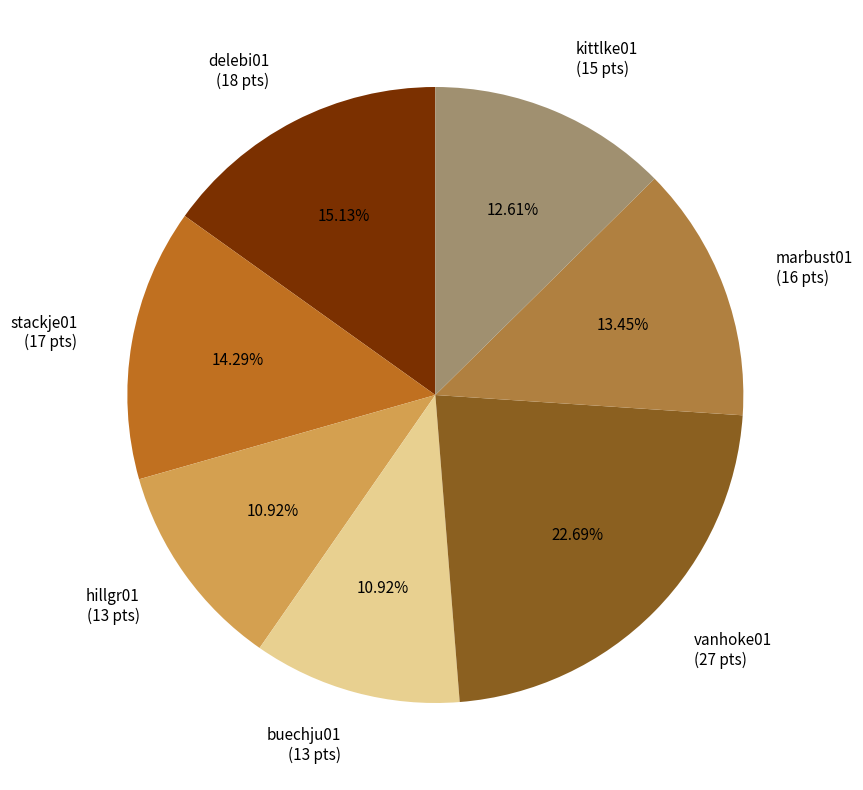

Which has a higher value, hillgr01 (13 pts) or stackje01 (17 pts)?

stackje01 (17 pts)